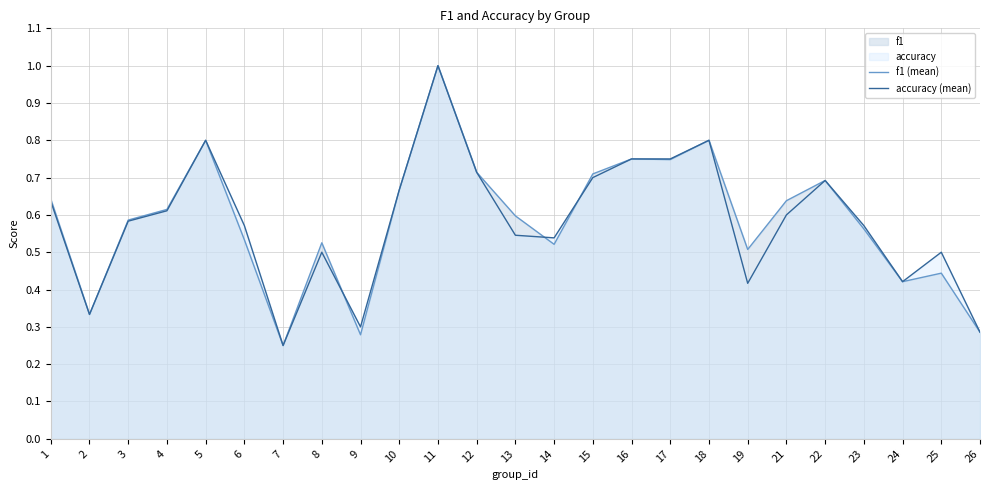

At how many categories does at least one series exceed 0?

25